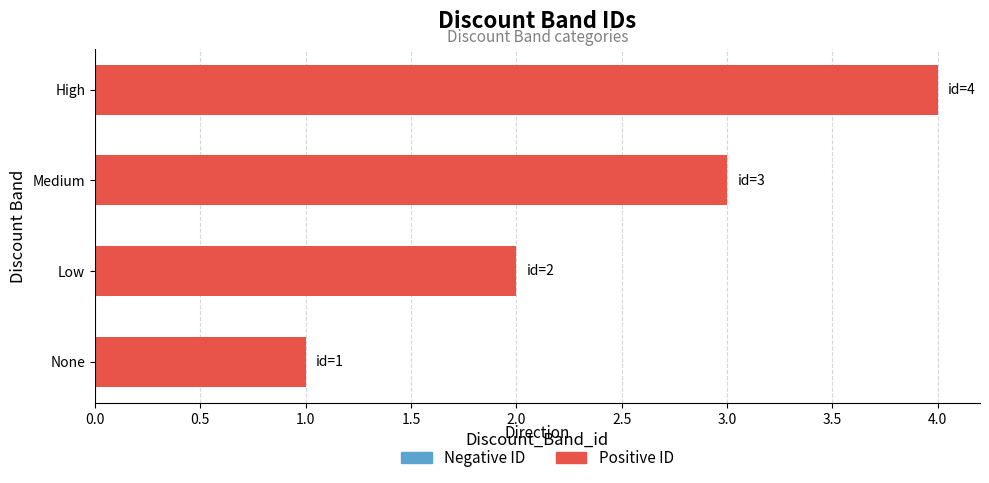

How many categories are shown in the chart?

4